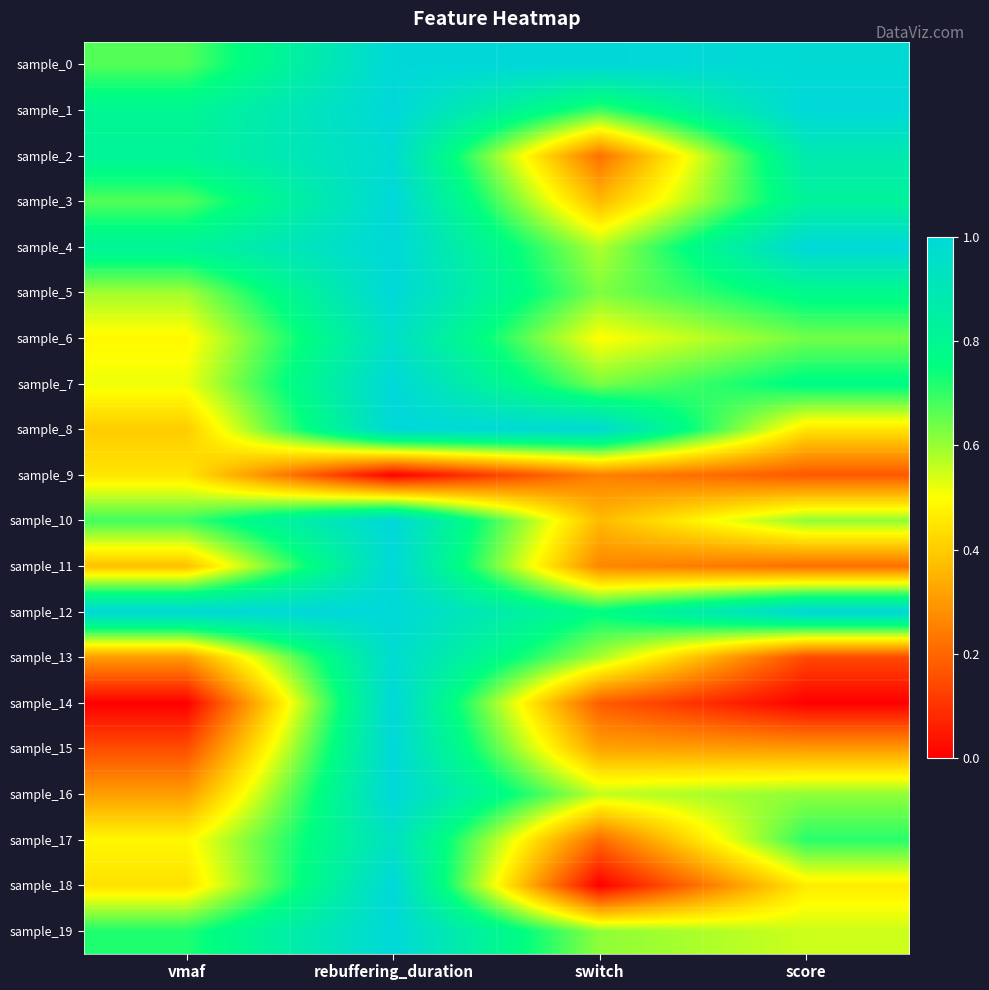

Reading left to right, list all the values displayed in this chart.

sample_0: vmaf=0.7	rebuffering_duration=1.0	switch=1.0	score=1.0
sample_1: vmaf=0.8	rebuffering_duration=1.0	switch=0.7	score=1.0
sample_2: vmaf=0.8	rebuffering_duration=1.0	switch=0.2	score=0.9
sample_3: vmaf=0.7	rebuffering_duration=1.0	switch=0.4	score=0.8
sample_4: vmaf=0.8	rebuffering_duration=1.0	switch=0.6	score=1.0
sample_5: vmaf=0.6	rebuffering_duration=1.0	switch=0.6	score=0.8
sample_6: vmaf=0.5	rebuffering_duration=1.0	switch=0.5	score=0.6
sample_7: vmaf=0.5	rebuffering_duration=1.0	switch=0.6	score=0.8
sample_8: vmaf=0.4	rebuffering_duration=1.0	switch=1.0	score=0.4
sample_9: vmaf=0.5	rebuffering_duration=0.0	switch=0.3	score=0.2
sample_10: vmaf=0.7	rebuffering_duration=1.0	switch=0.4	score=0.6
sample_11: vmaf=0.4	rebuffering_duration=1.0	switch=0.3	score=0.2
sample_12: vmaf=1.0	rebuffering_duration=1.0	switch=0.8	score=1.0
sample_13: vmaf=0.3	rebuffering_duration=1.0	switch=0.6	score=0.1
sample_14: vmaf=0.0	rebuffering_duration=1.0	switch=0.2	score=0.0
sample_15: vmaf=0.2	rebuffering_duration=1.0	switch=0.3	score=0.3
sample_16: vmaf=0.3	rebuffering_duration=1.0	switch=0.6	score=0.6
sample_17: vmaf=0.5	rebuffering_duration=0.9	switch=0.2	score=0.7
sample_18: vmaf=0.4	rebuffering_duration=1.0	switch=0.0	score=0.5
sample_19: vmaf=0.7	rebuffering_duration=1.0	switch=0.6	score=0.6